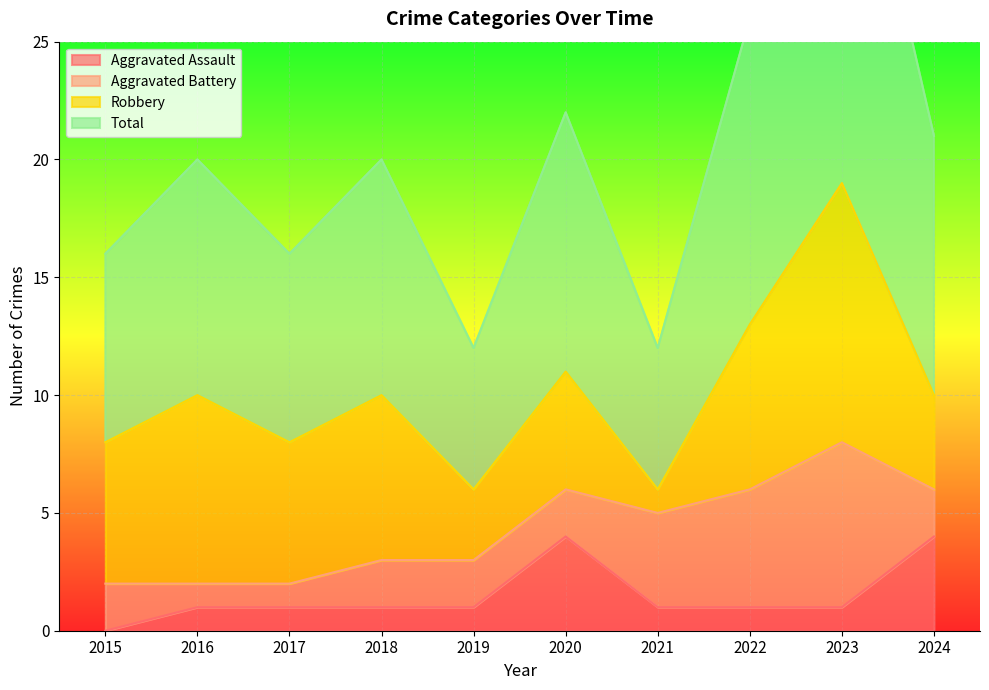

Is it true that Aggravated Assault equals 1 at 2022?

True